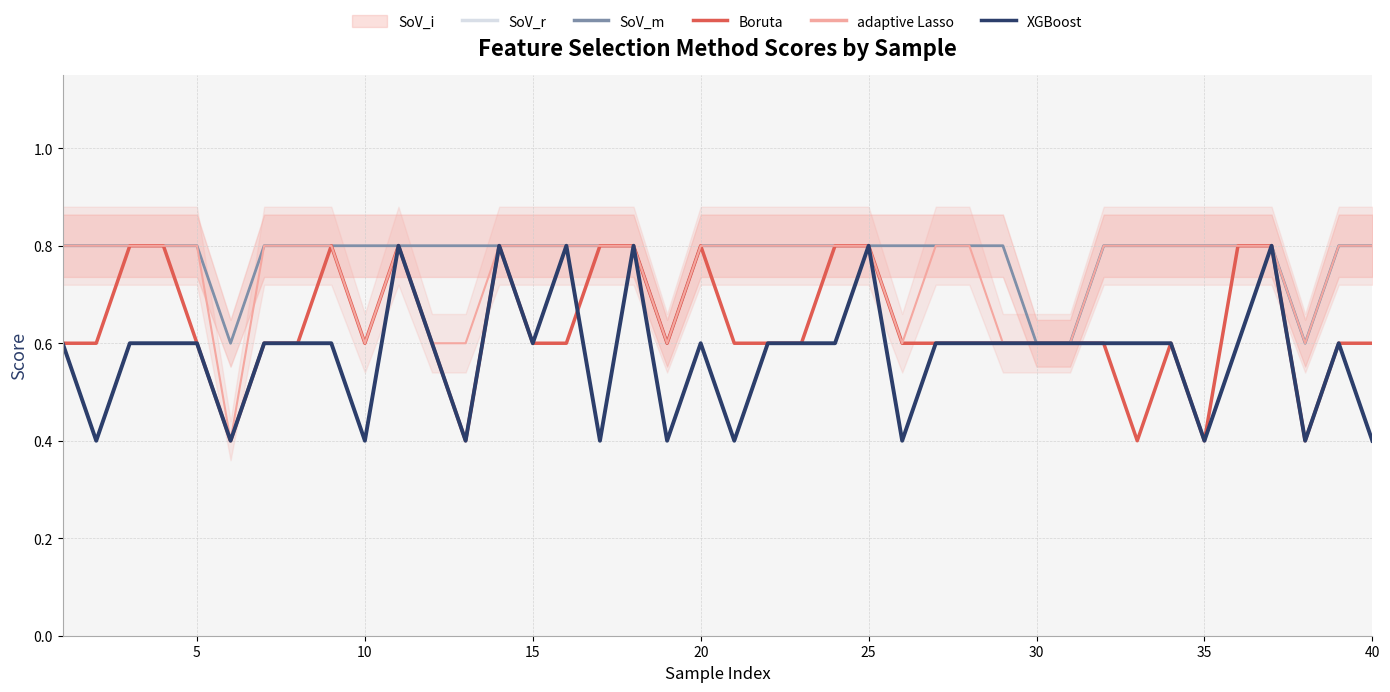

Which has a higher value, 35 or 21?

35